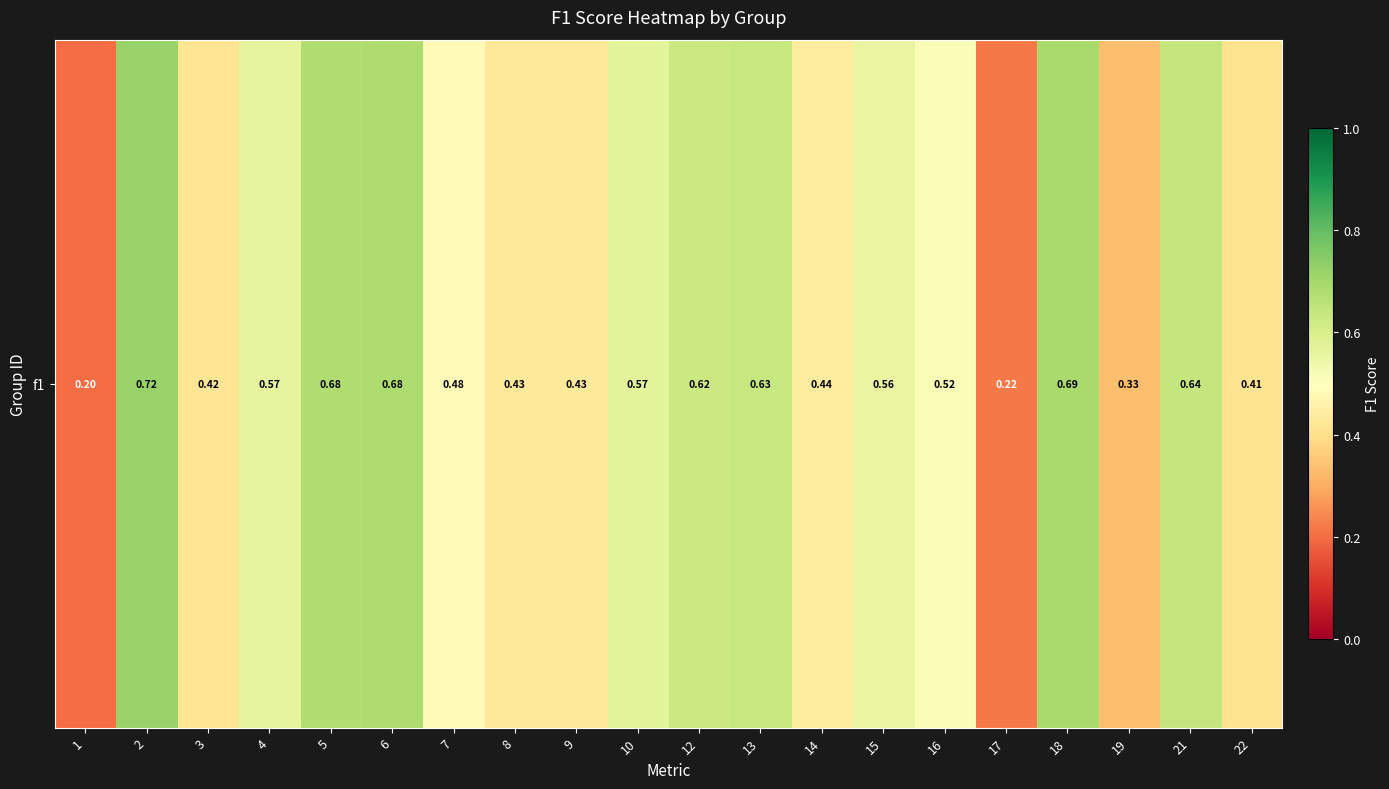

Reading left to right, list all the values displayed in this chart.

0.2	0.7	0.4	0.6	0.7	0.7	0.5	0.4	0.4	0.6	0.6	0.6	0.4	0.6	0.5	0.2	0.7	0.3	0.6	0.4